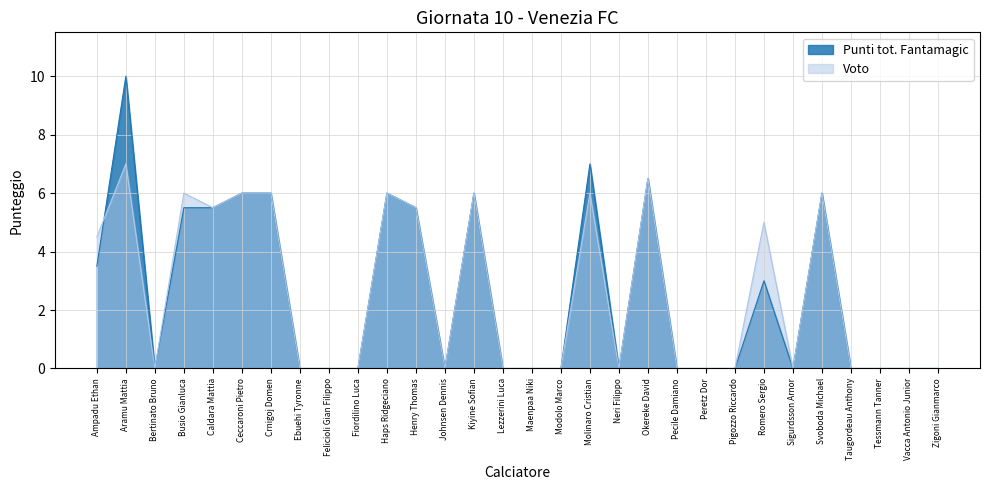

Reading left to right, what are all the values shown in this chart?

Punti tot. Fantamagic: 3.5	10.0	0.0	5.5	5.5	6.0	6.0	0.0	0.0	0.0	6.0	5.5	0.0	6.0	0.0	0.0	0.0	7.0	0.0	6.5	0.0	0.0	0.0	3.0	0.0	6.0	0.0	0.0	0.0	0.0
Voto: 4.5	7.0	0.0	6.0	5.5	6.0	6.0	0.0	0.0	0.0	6.0	5.5	0.0	6.0	0.0	0.0	0.0	6.0	0.0	6.5	0.0	0.0	0.0	5.0	0.0	6.0	0.0	0.0	0.0	0.0